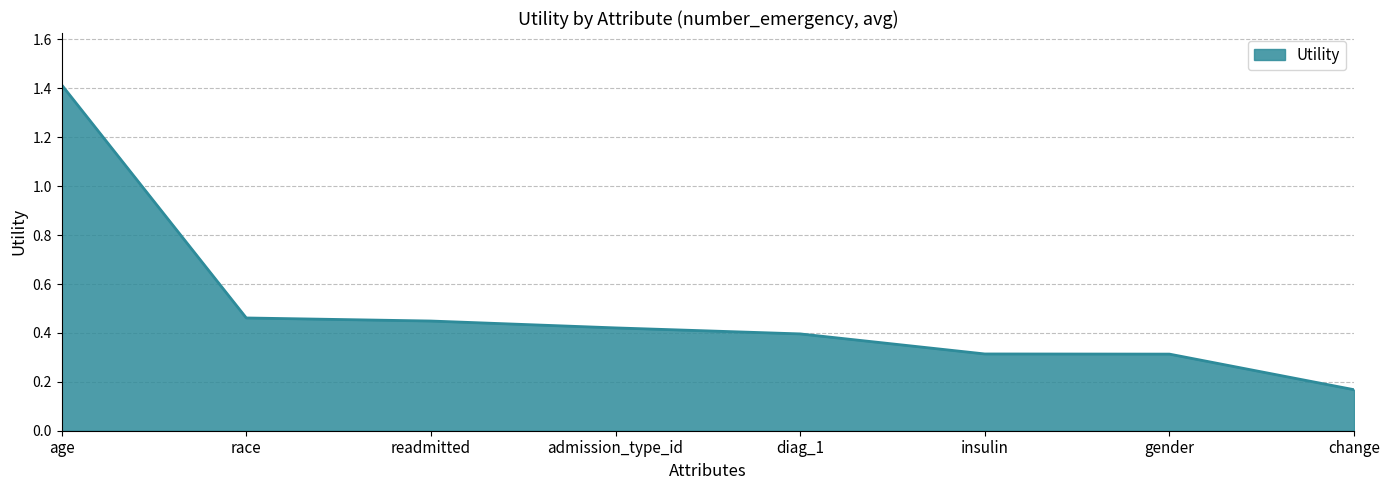

True or false: the data shows 0.4 at admission_type_id.

True